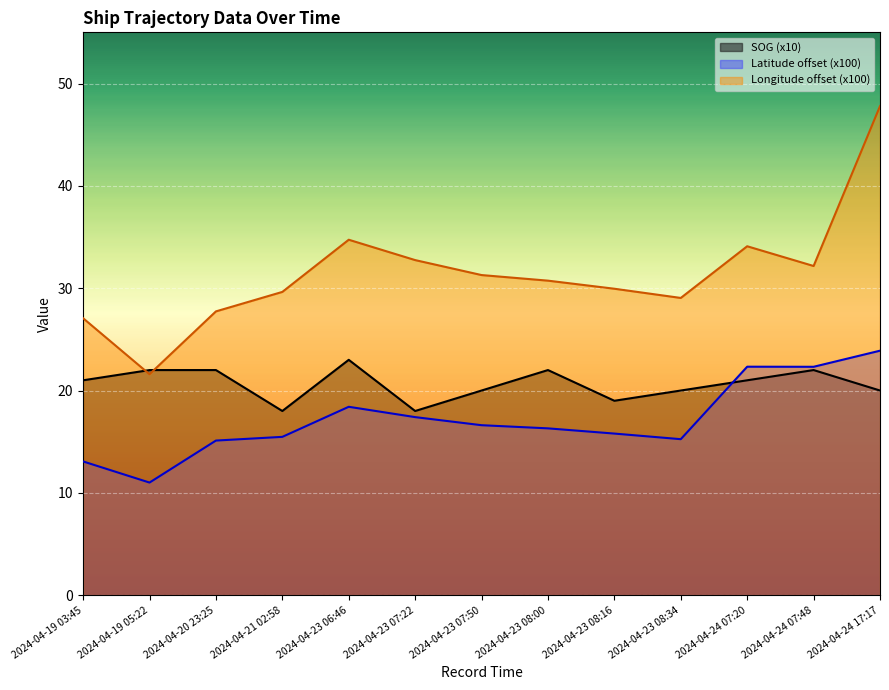

How many lines are shown in the chart?

3